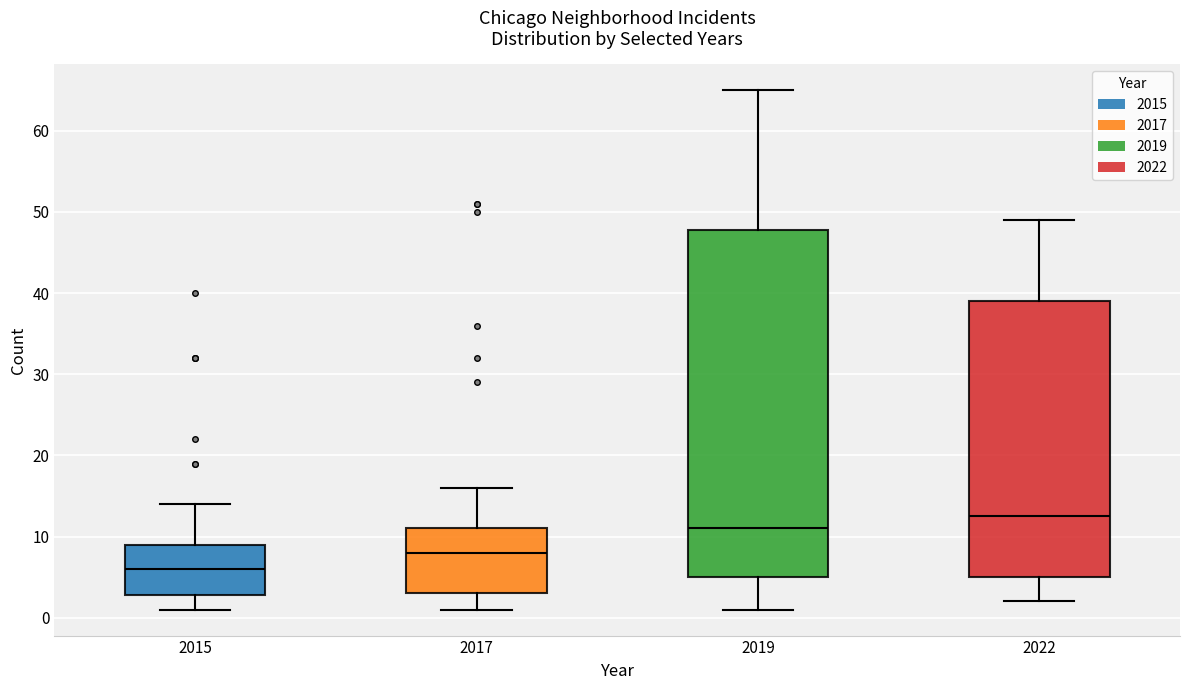

Reading left to right, transcribe this box plot: for each box, give where its median line is, the range the box spans, and where its two whiskers end, as read against the y-axis. The values are not printed on the chart, so give them approximately, as read against the axis.

2015: median 6, box 3 to 9, whiskers 1 to 14
2017: median 8, box 3 to 11, whiskers 1 to 16
2019: median 11, box 5 to 48, whiskers 1 to 65
2022: median 13, box 5 to 39, whiskers 2 to 49